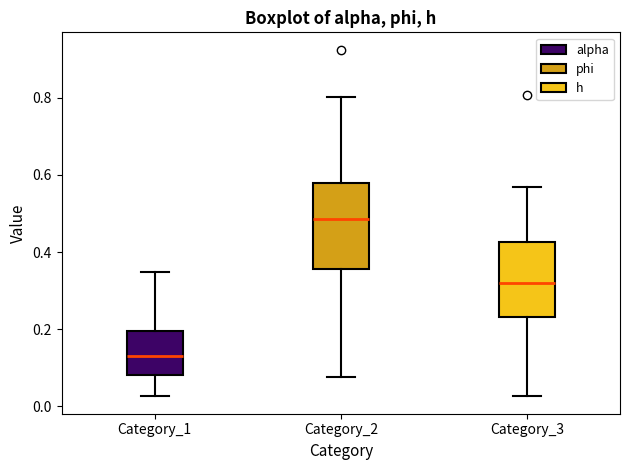

Reading left to right, transcribe this box plot: for each box, give where its median line is, the range the box spans, and where its two whiskers end, as read against the y-axis. The values are not printed on the chart, so give them approximately, as read against the axis.

Category_1: median 0.14, box 0.08 to 0.20, whiskers 0.02 to 0.34
Category_2: median 0.48, box 0.36 to 0.58, whiskers 0.08 to 0.80
Category_3: median 0.32, box 0.24 to 0.42, whiskers 0.02 to 0.56